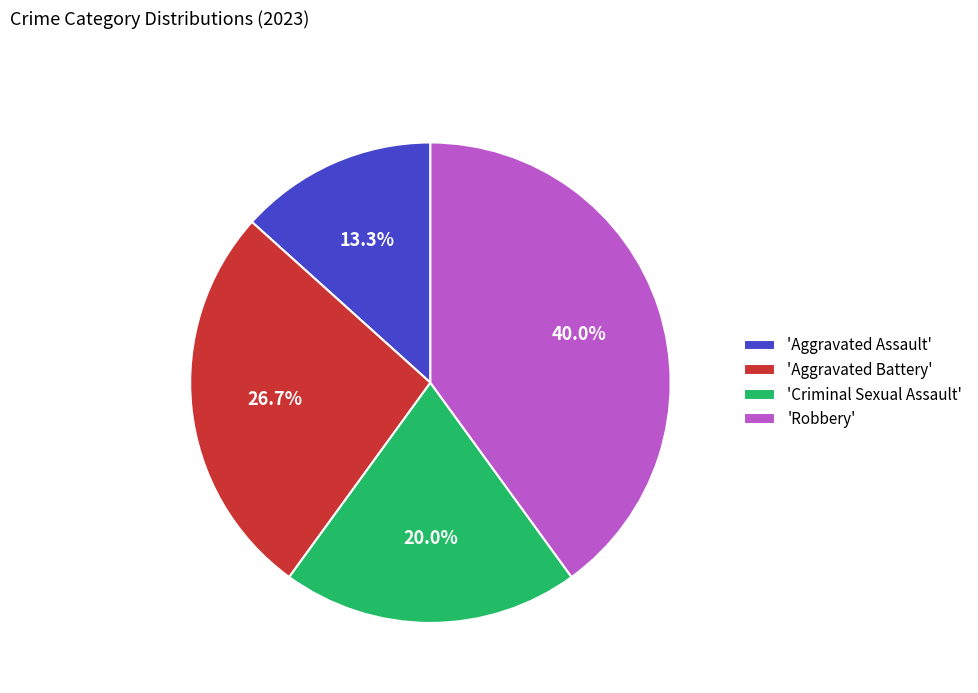

What is the smallest slice in the pie chart?

'Aggravated Assault'